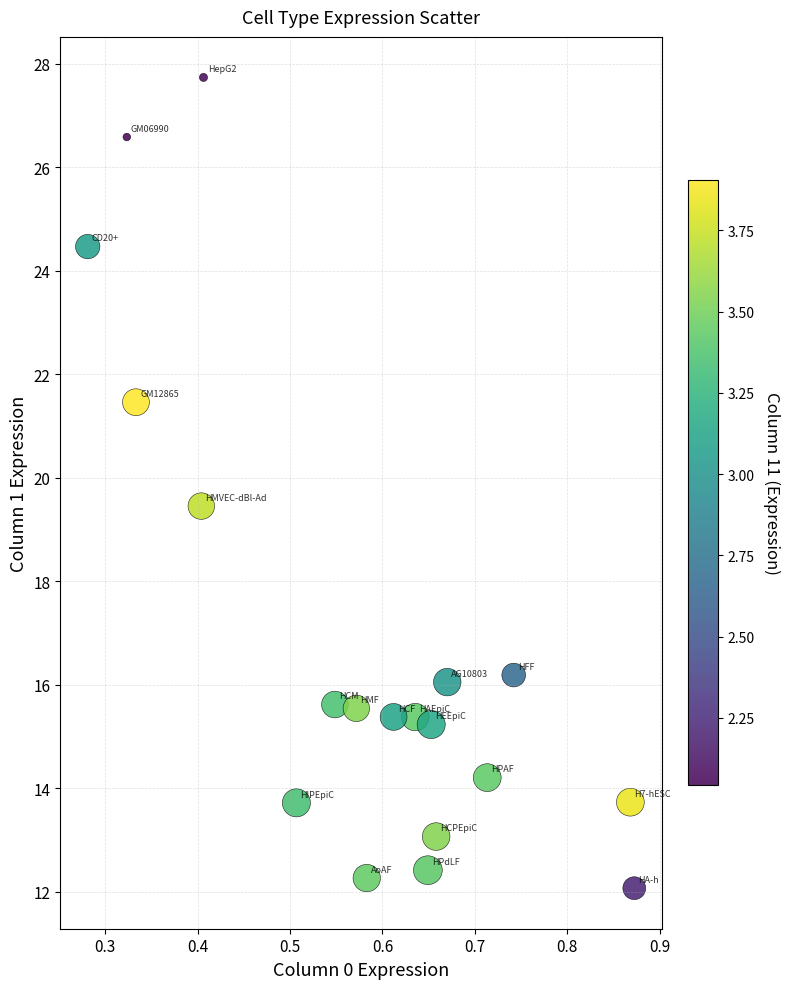

What is the range of X values (max minus min)?

0.6